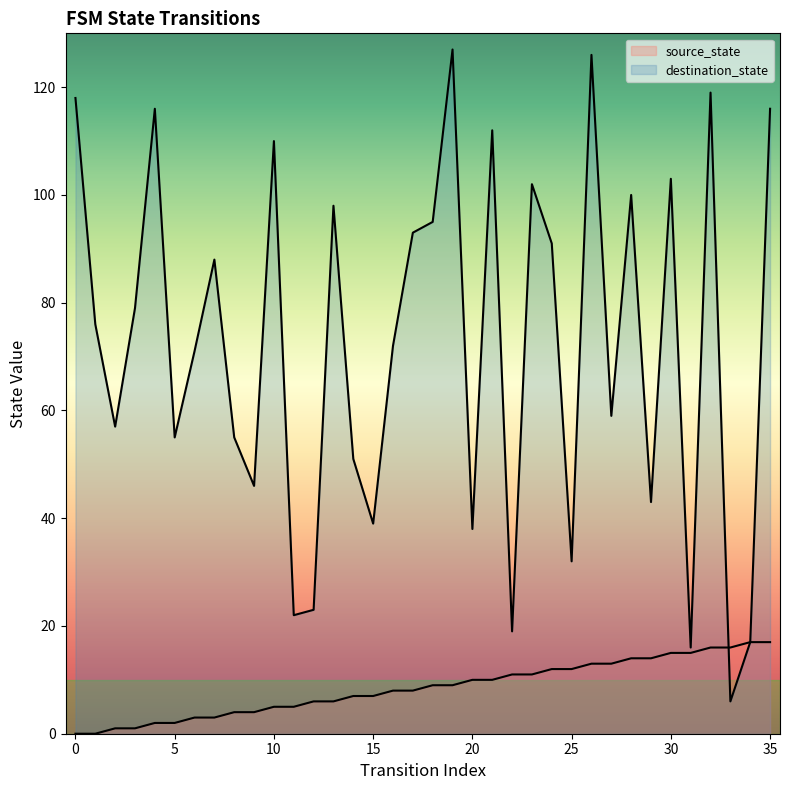

Rank the categories by destination_state value from highest to lowest.

19, 26, 32, 0, 4, 35, 21, 10, 30, 23, 28, 13, 18, 17, 24, 7, 3, 1, 16, 6, 27, 2, 5, 8, 14, 9, 29, 15, 20, 25, 12, 11, 22, 34, 31, 33